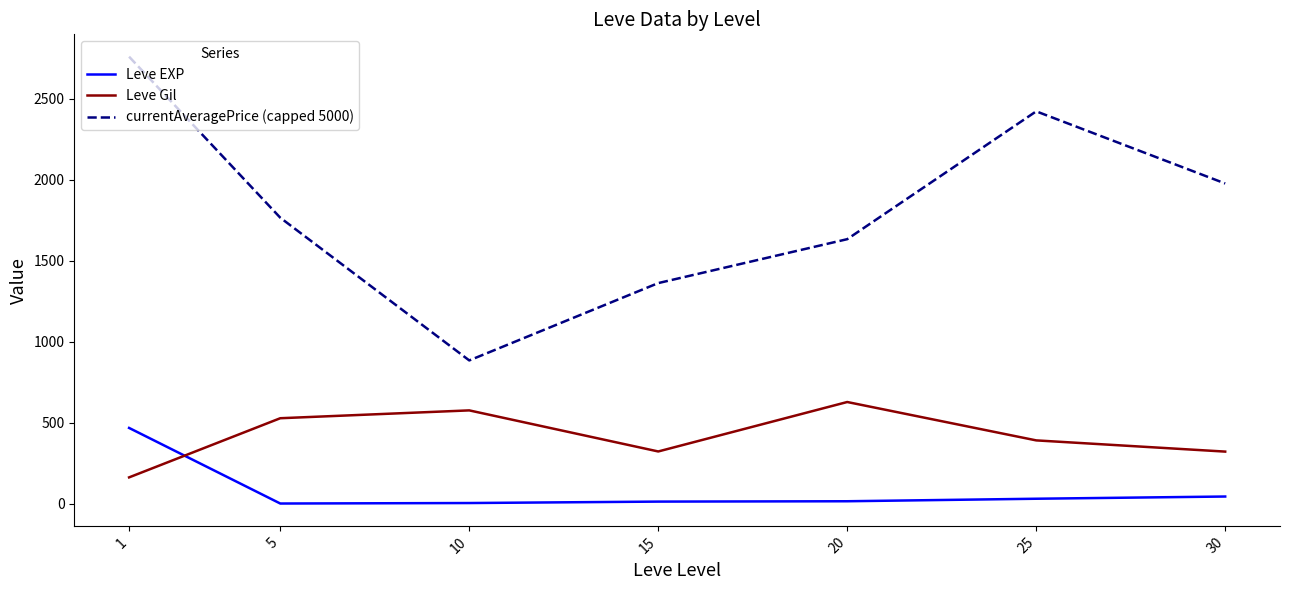

Which series changed the most between 10 and 25?

currentAveragePrice (capped 5000)